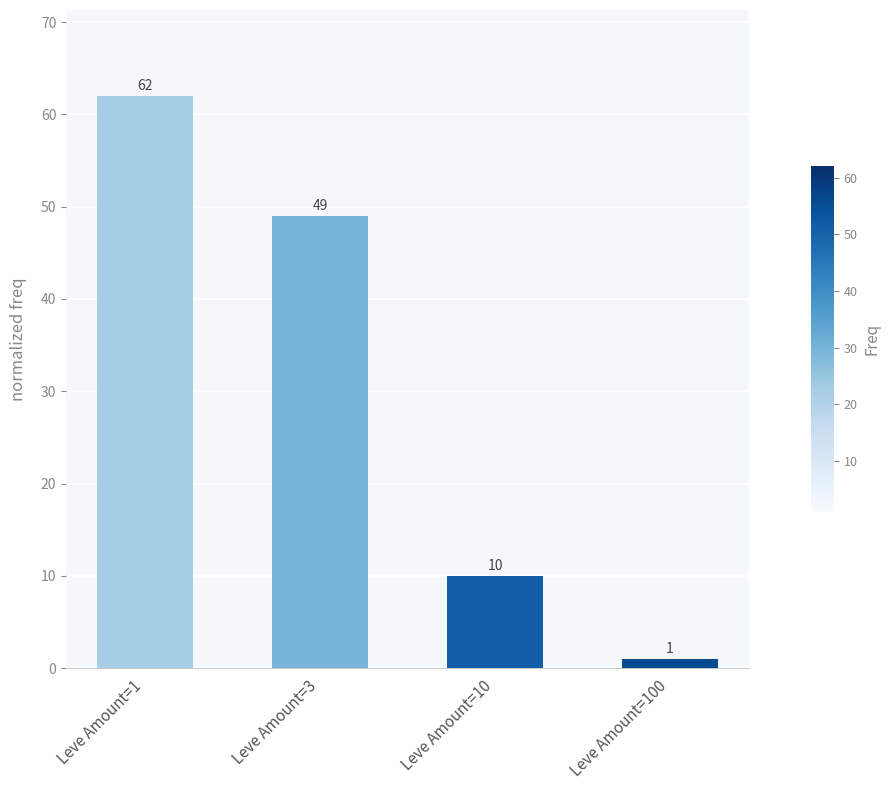

At which label does the data first exceed 49?

Leve Amount=1